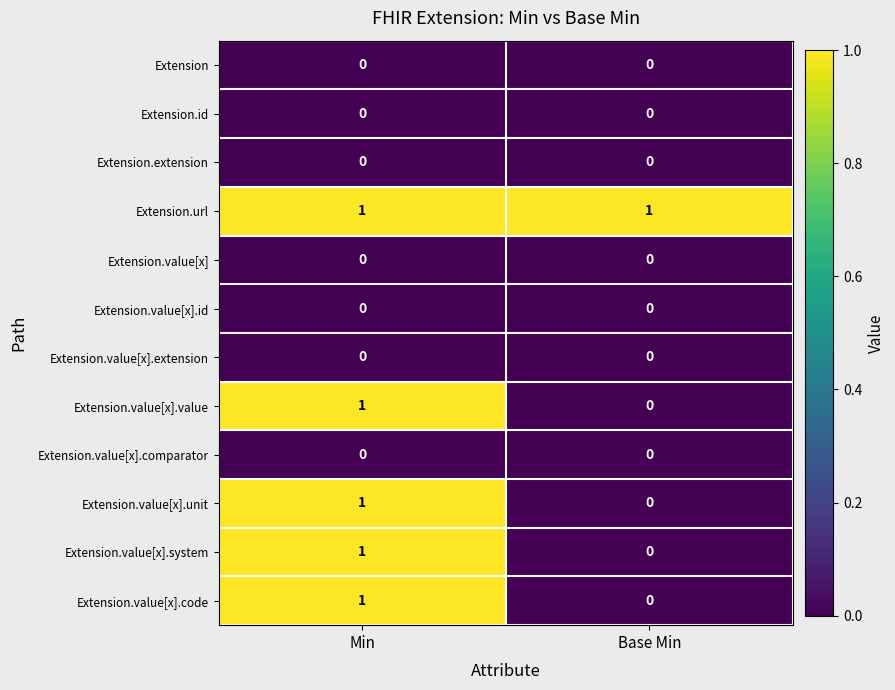

Which series has the largest total across all categories?

Extension.url